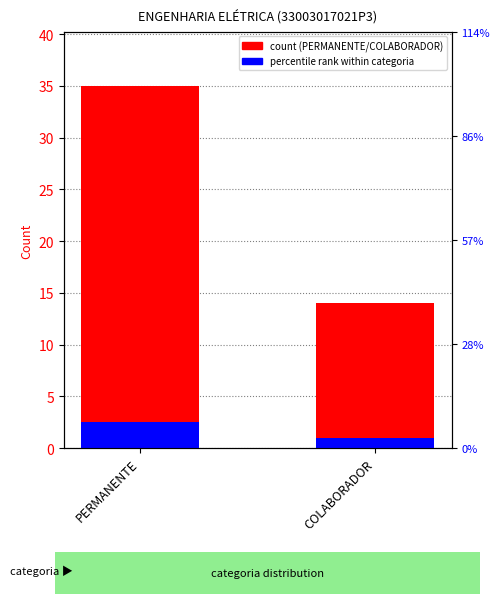

Rank the series at PERMANENTE from lowest to highest value.

percentile rank, count